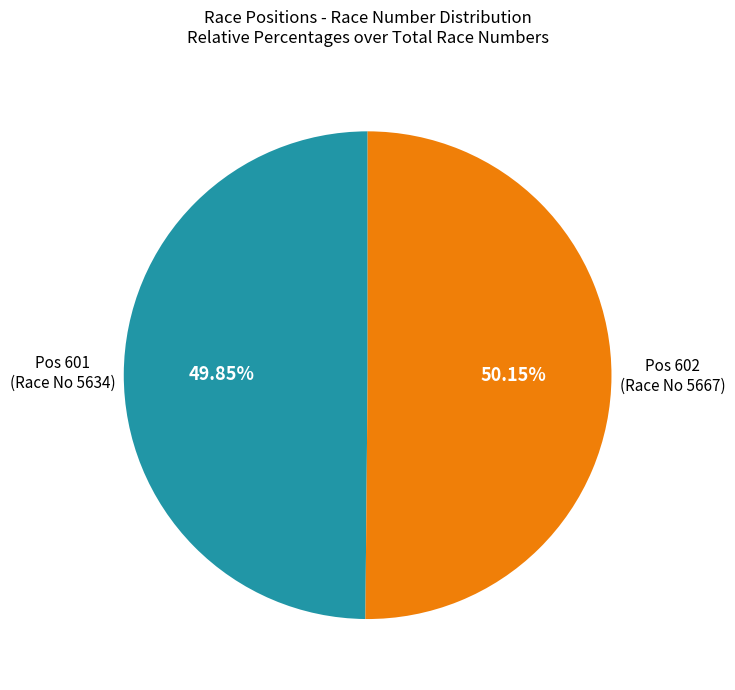

Does any single category account for the majority?

Yes